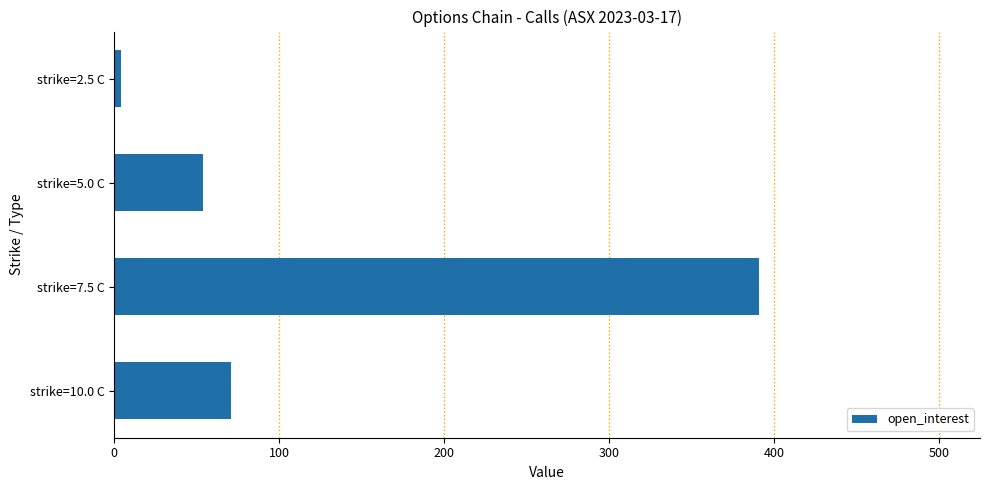

The value at strike=5.0 C is 29. True or false?

False